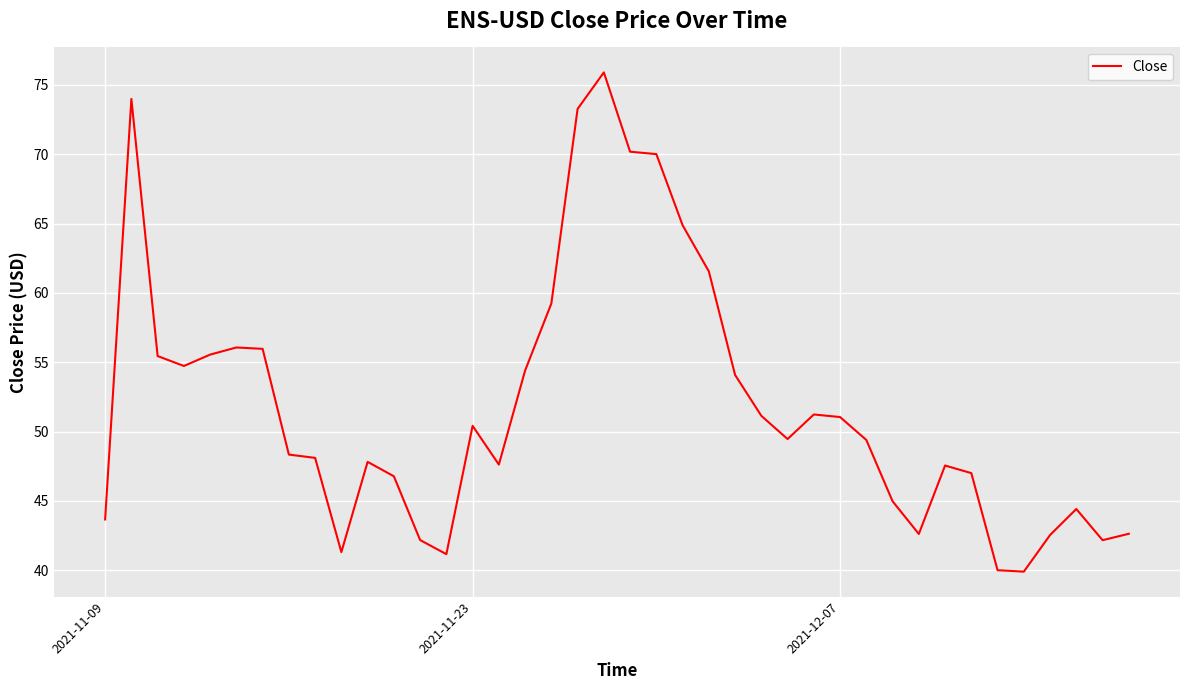

What is the maximum value shown in the chart?

75.9